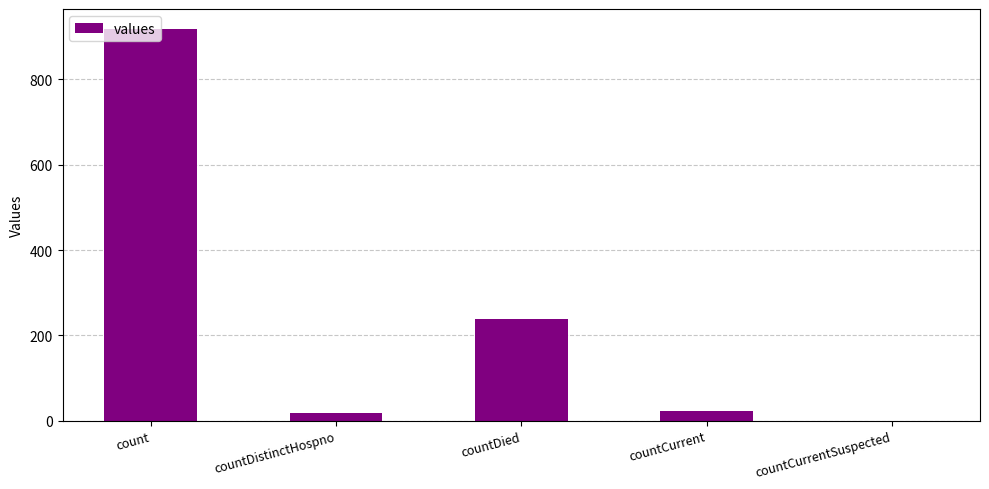

Reading left to right, extract all data points from this chart.

count=919	countDistinctHospno=17	countDied=239	countCurrent=22	countCurrentSuspected=0